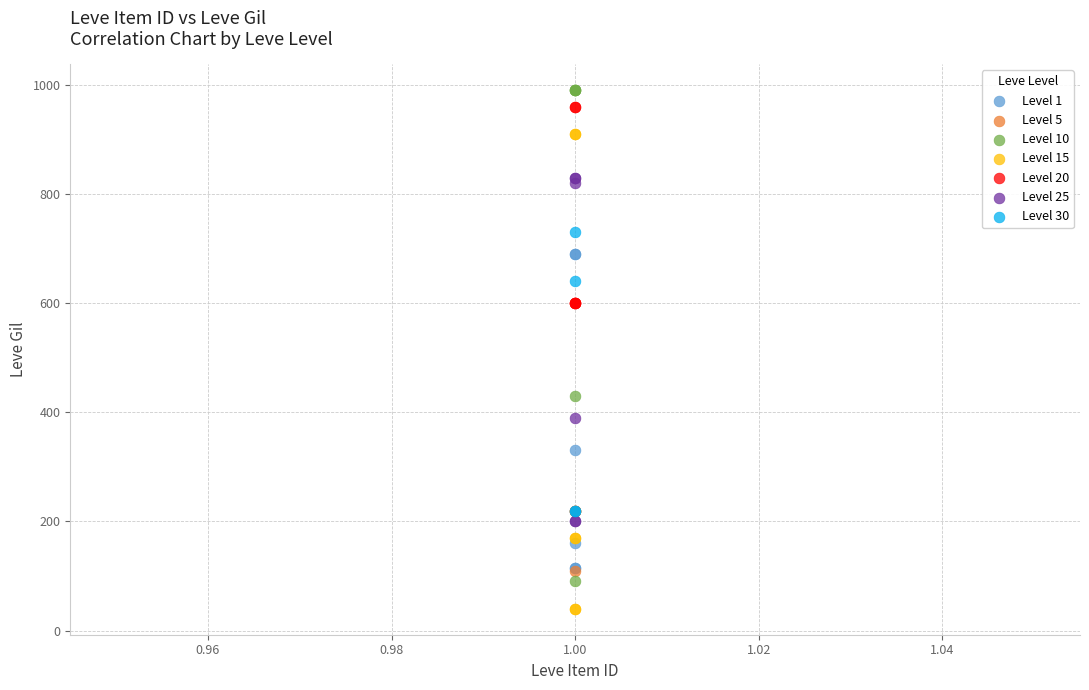

Which series reaches the minimum Y coordinate?

Level 15